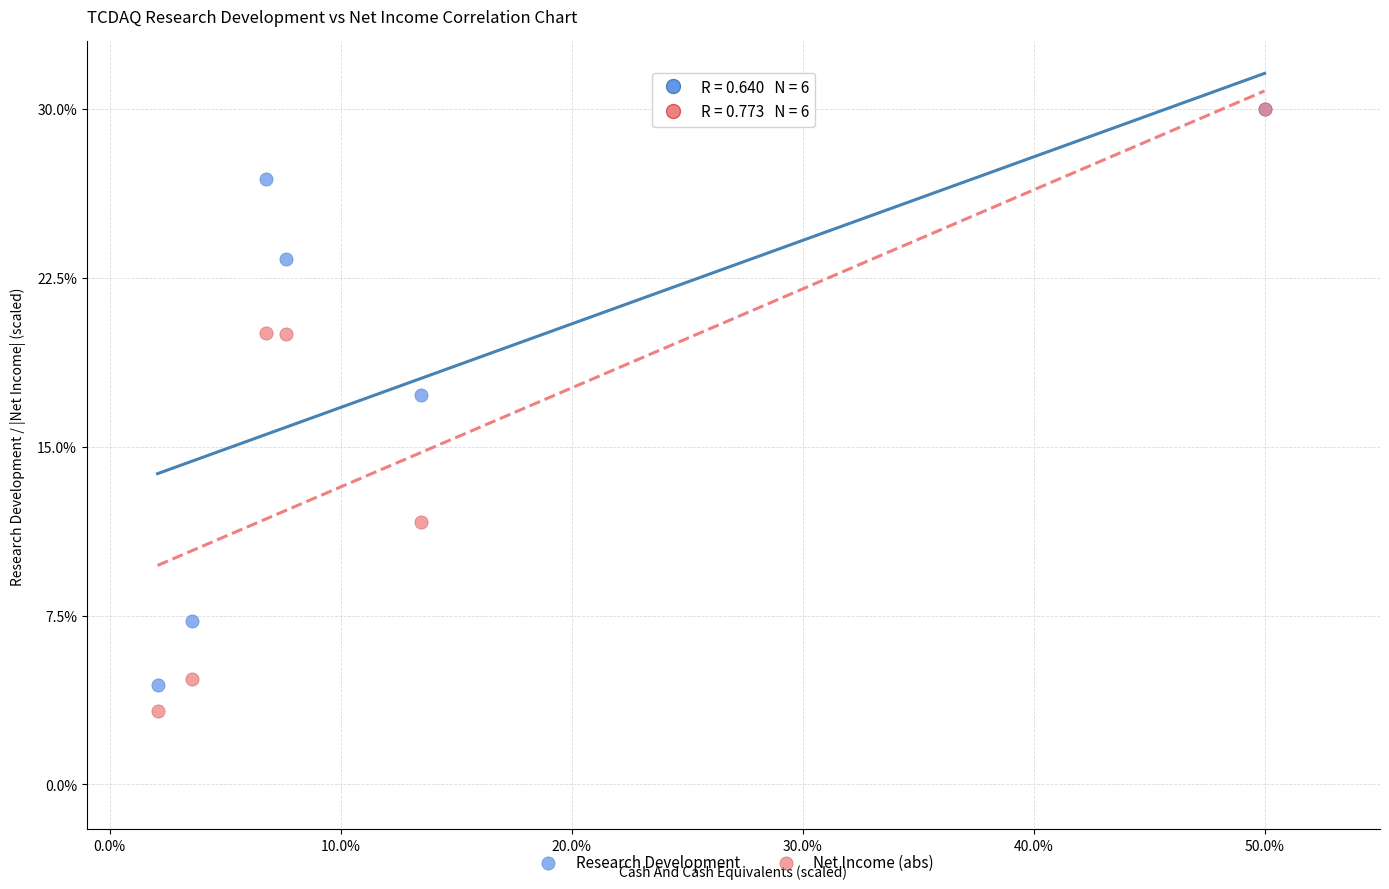

In the Net Income (abs) series, what Y value is closest to 16?

20.0